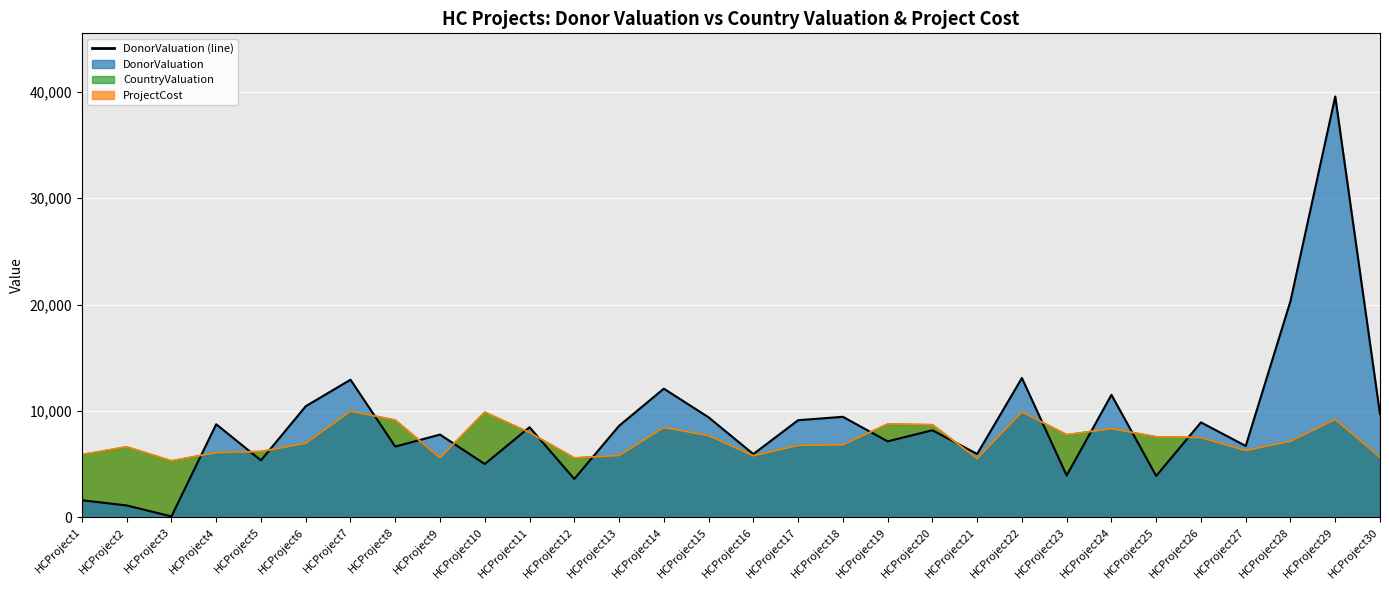

Is the value of ProjectCost at HCProject23 greater than the value of CountryValuation at HCProject10?

No